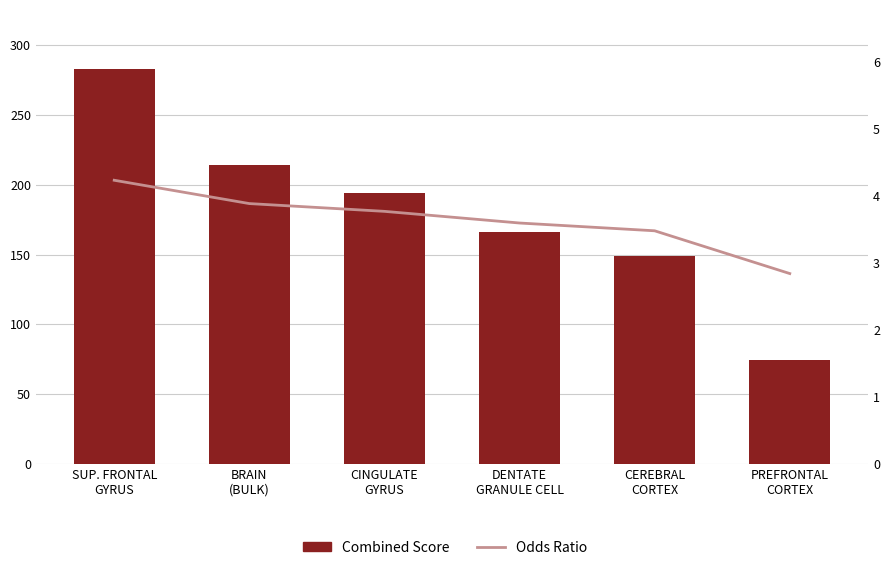

Which series has the widest spread of values?

Combined Score